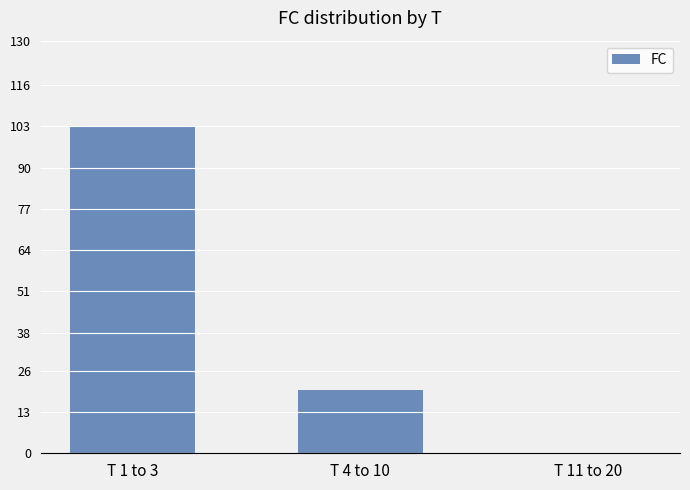

Where does the data first go above 20?

T 1 to 3